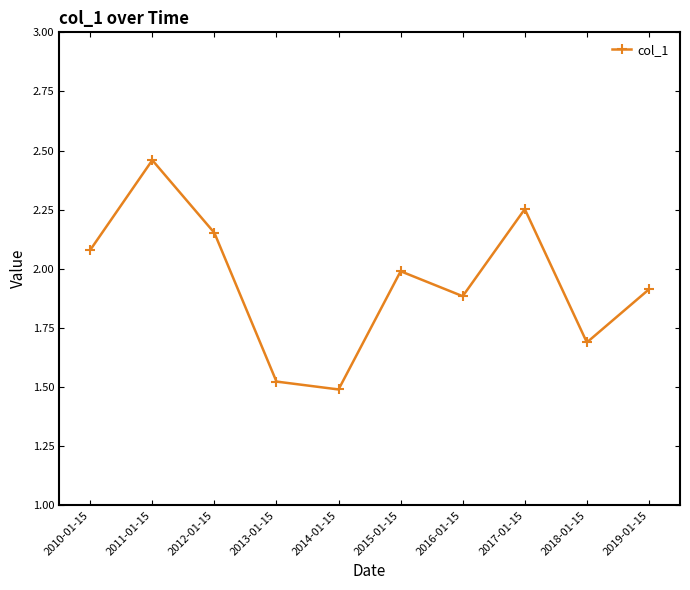

Which label corresponds to the largest value in the chart?

2011-01-15